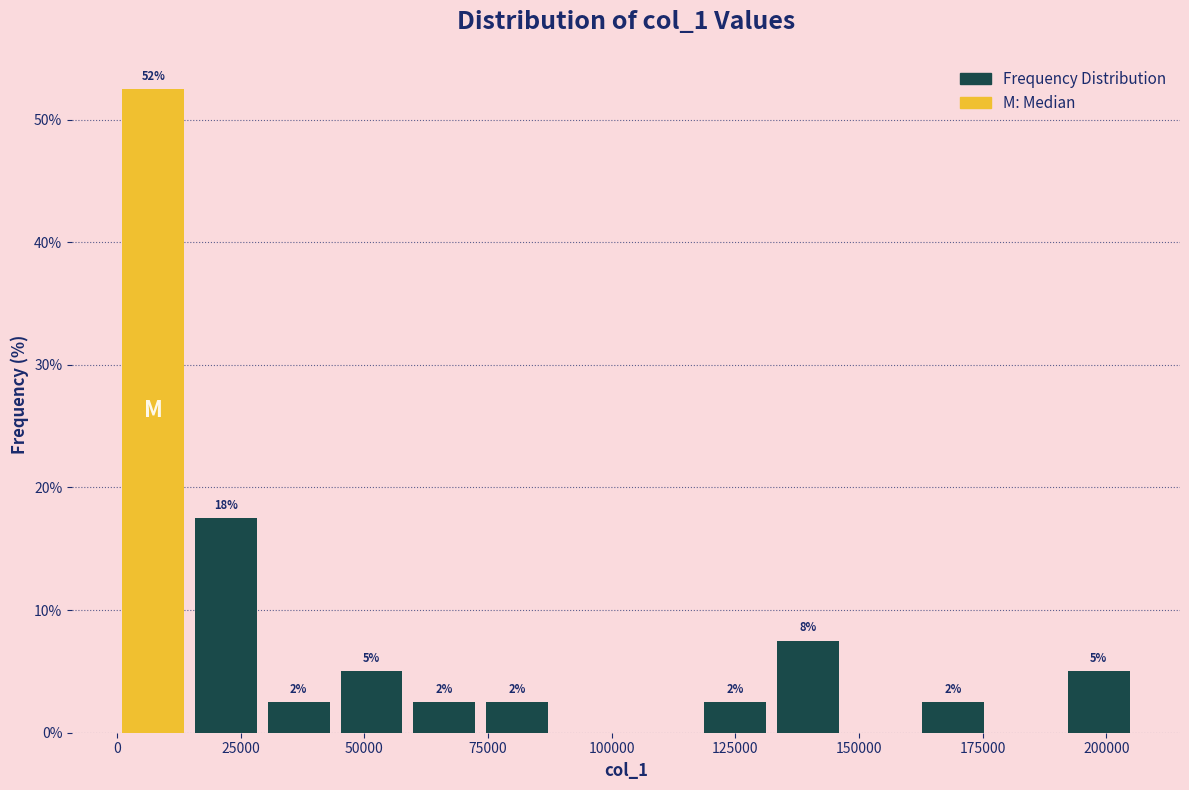

Around what value on the x-axis is the tallest bar? Give the approximate position of its centre, as read against the axis.

5000